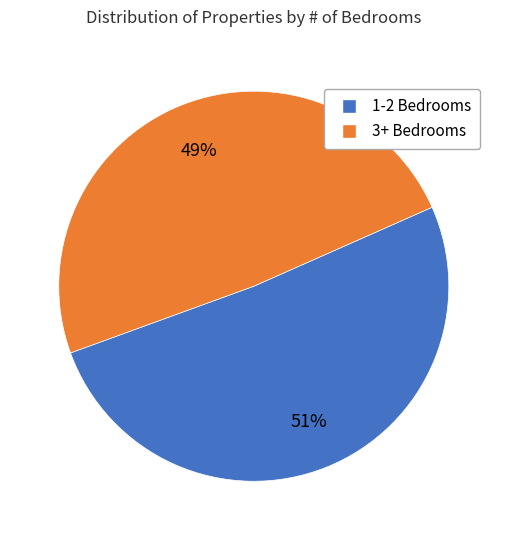

Combined, do 3+ Bedrooms and 1-2 Bedrooms account for over 50%?

Yes